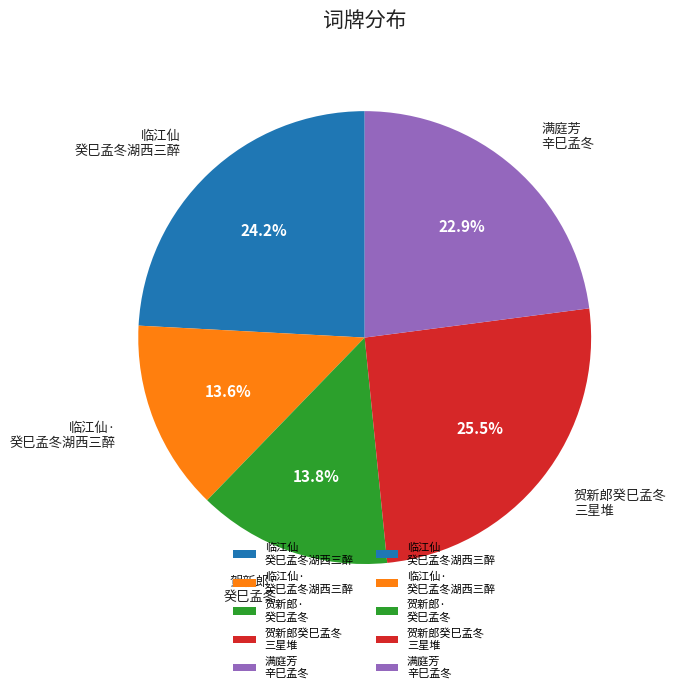

Approximately how many times larger is the value at 满庭芳 辛巳孟冬 compared to 临江仙· 癸巳孟冬湖西三醉?

1.7